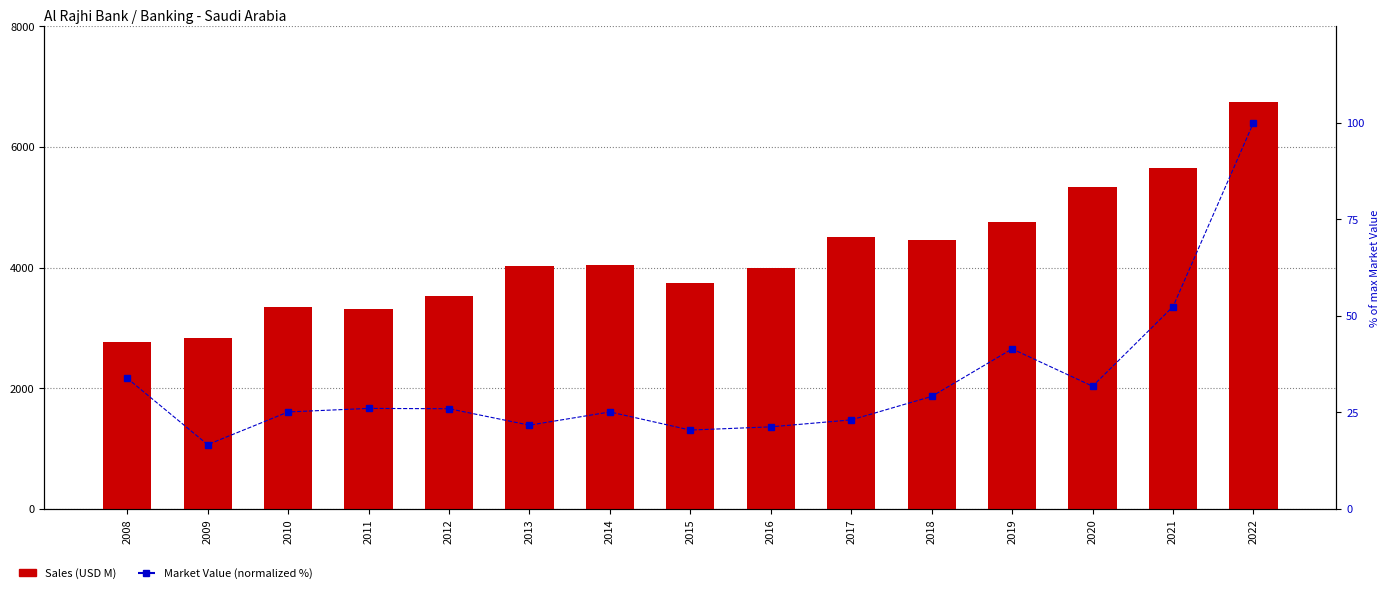

At 2013, list the series in order from largest to smallest.

Sales, Market Value (normalized %)